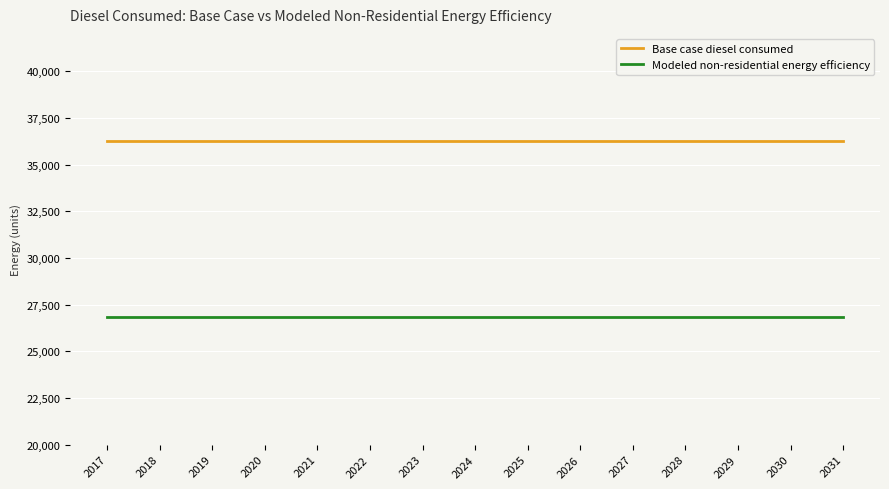

List the series in order of their overall mean, highest first.

Base case diesel consumed, Modeled non-residential energy efficiency